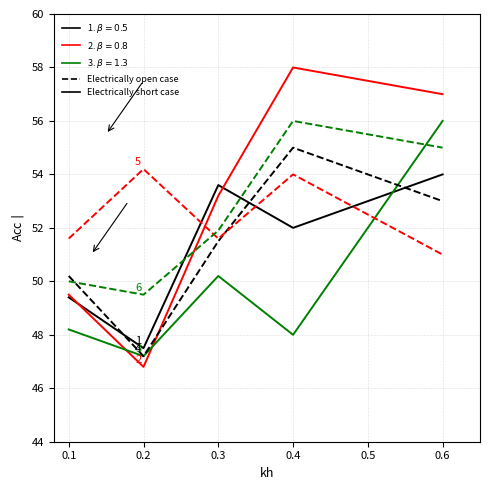

What is the total value across all series at 0.4?

323.0